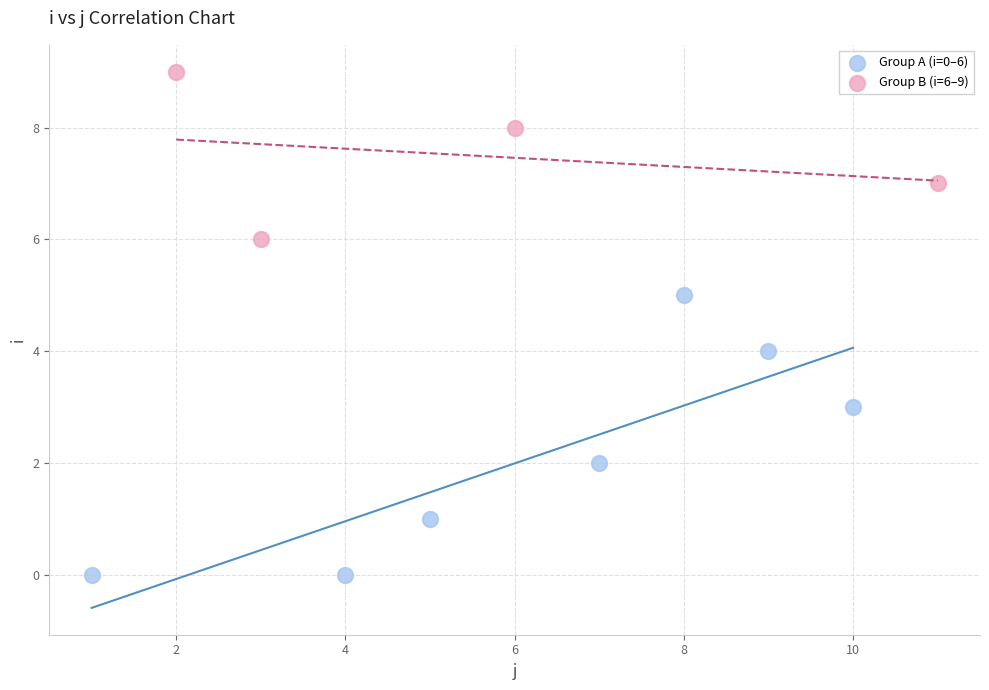

Which series contains the lowest Y value?

Group A (i=0–6)